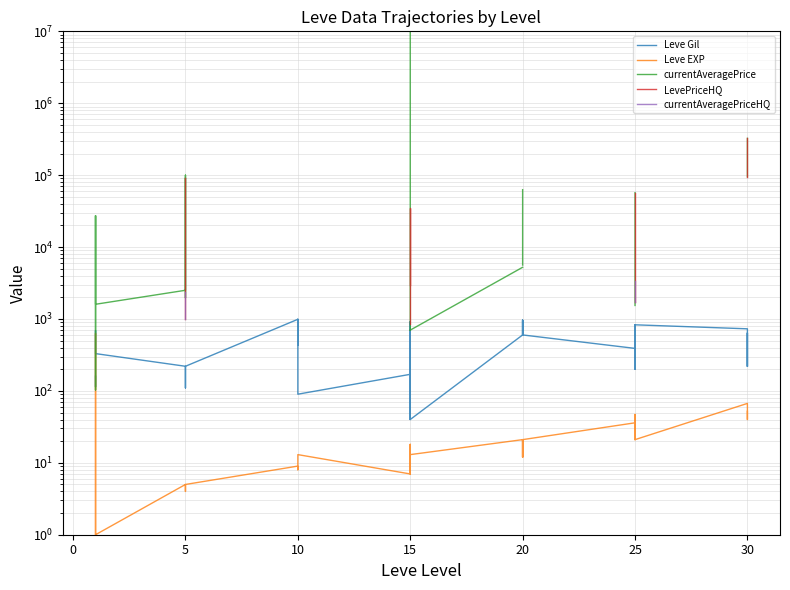

What is the lowest value of the Leve Gil series?

40.0